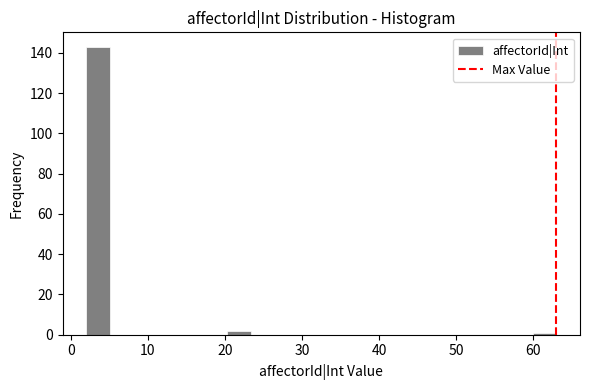

Read against the x-axis, roughly where is the centre of the tallest bar?

4